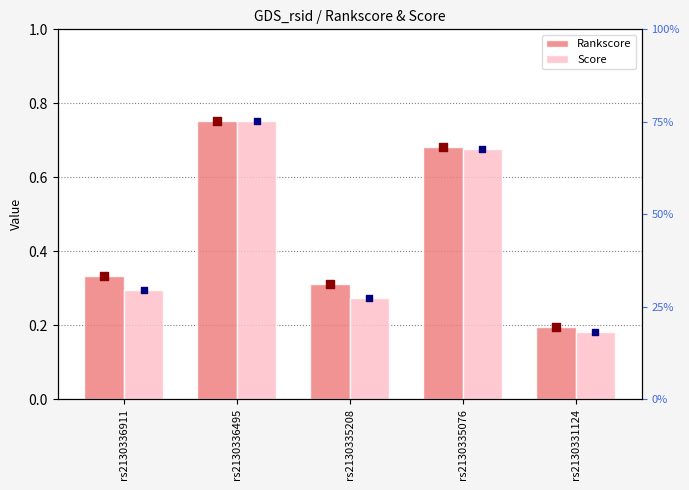

What are all the series names shown in the legend?

Rankscore, Score